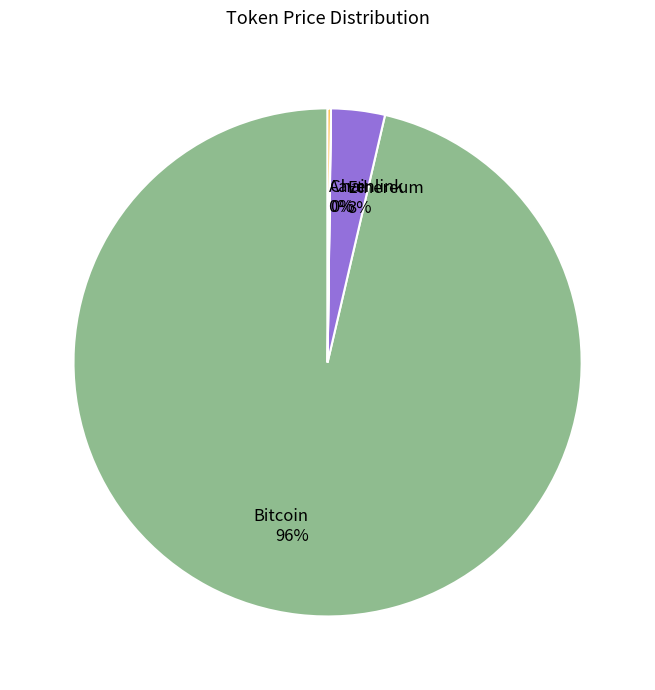

Combined, do Ethereum and Bitcoin account for over 50%?

Yes